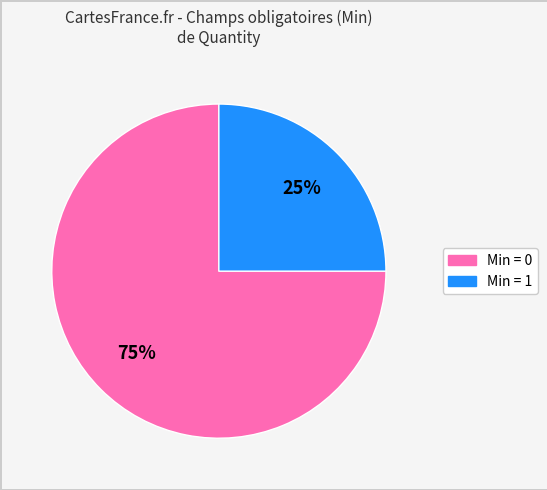

How many segments does this pie chart have?

2